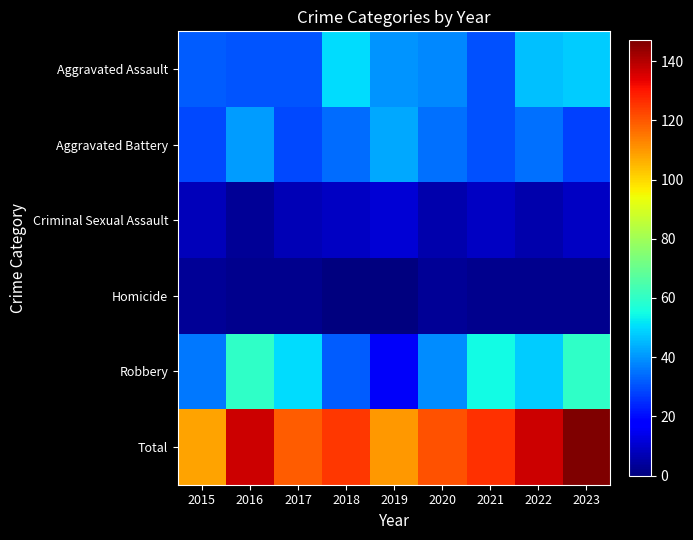

At which category is the sum across all series the highest?

2023